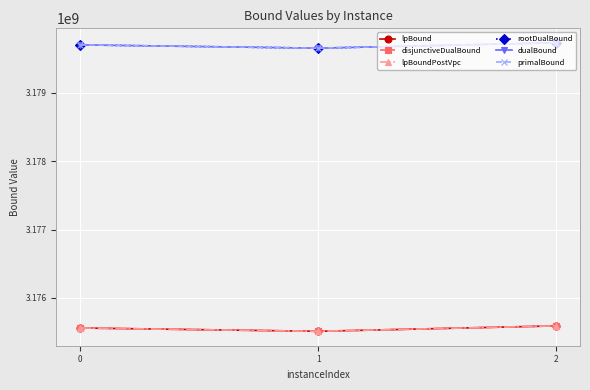

What is the difference between the maximum and minimum values in the dualBound series?

79136.0